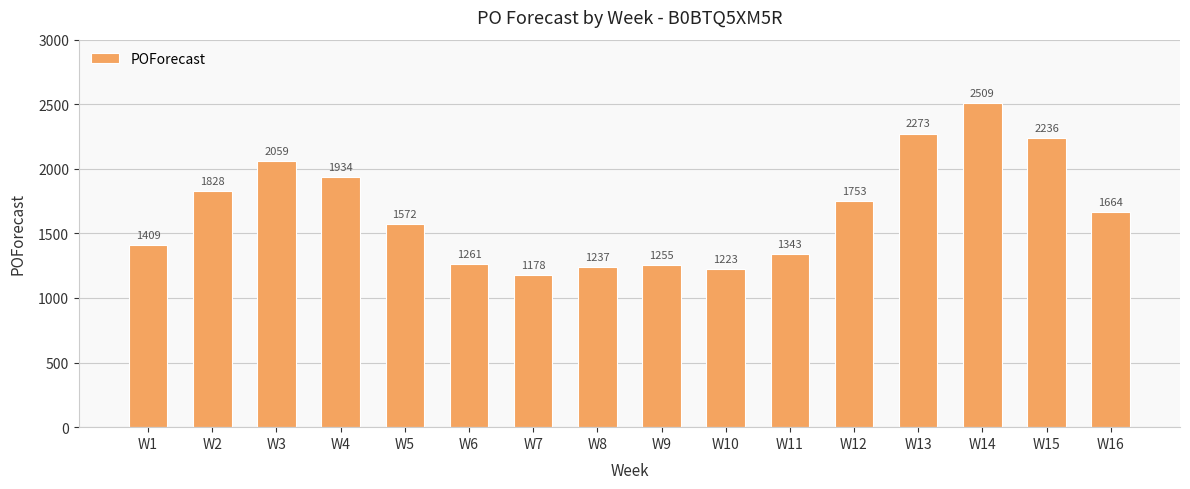

At which label is the value closest to 1843?

W2